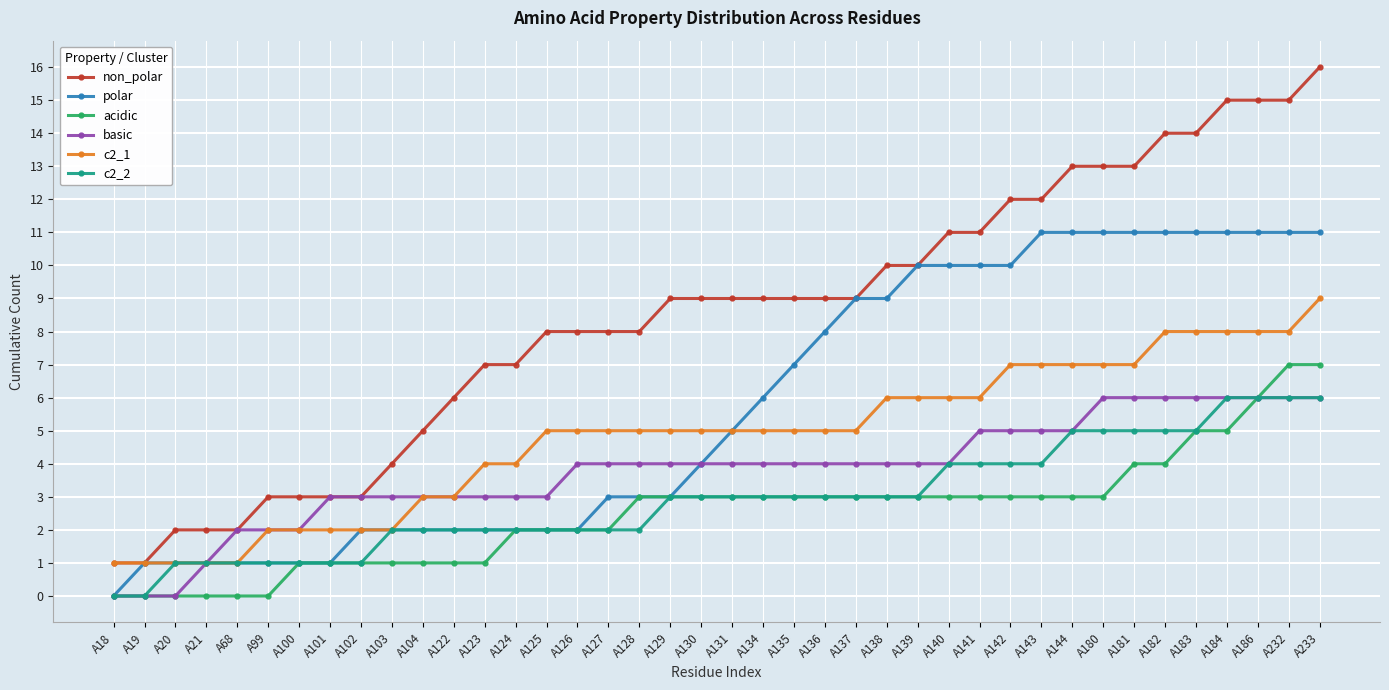

True or false: polar has a value of 4 at A140.

False